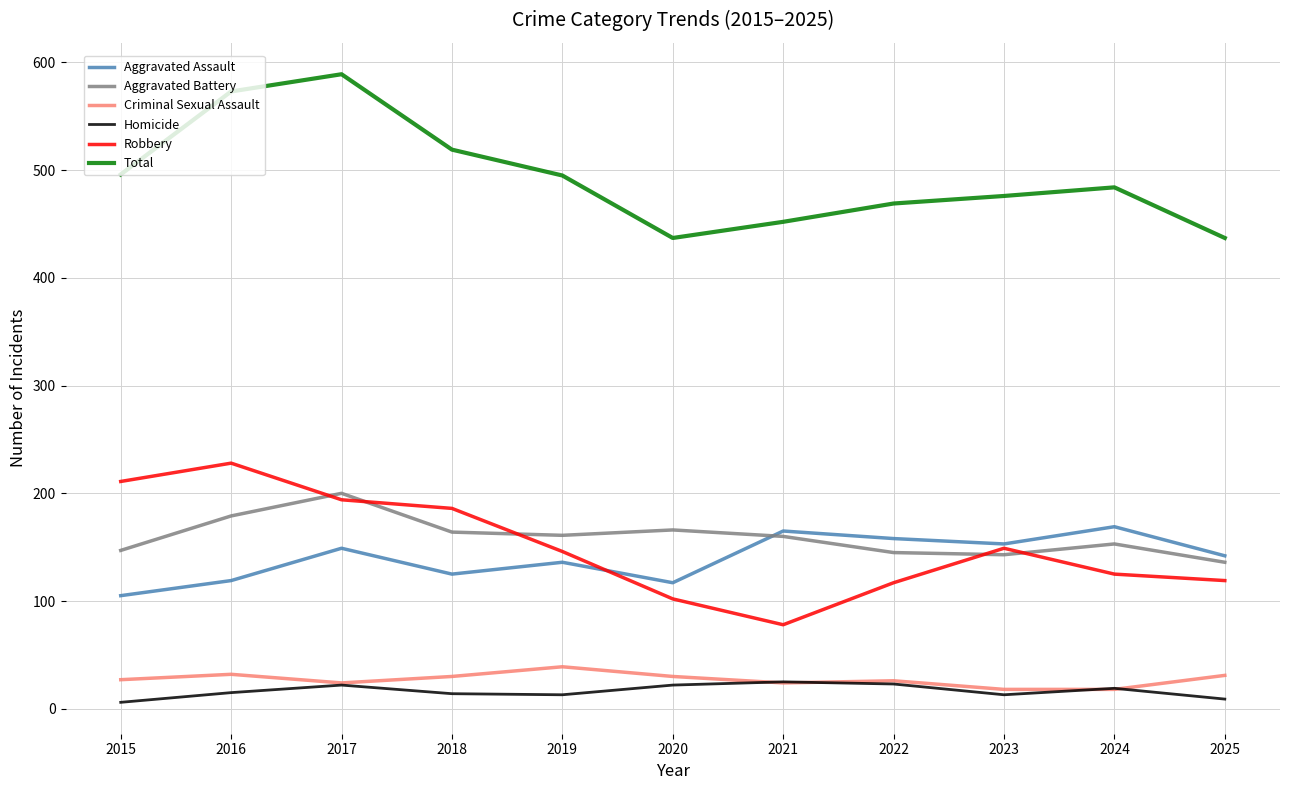

Where does the Aggravated Assault series first go above 142?

2017